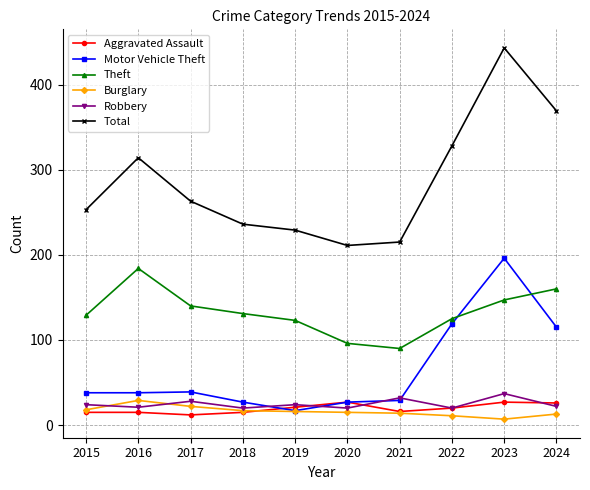

Is it true that Theft equals 140 at 2017?

True